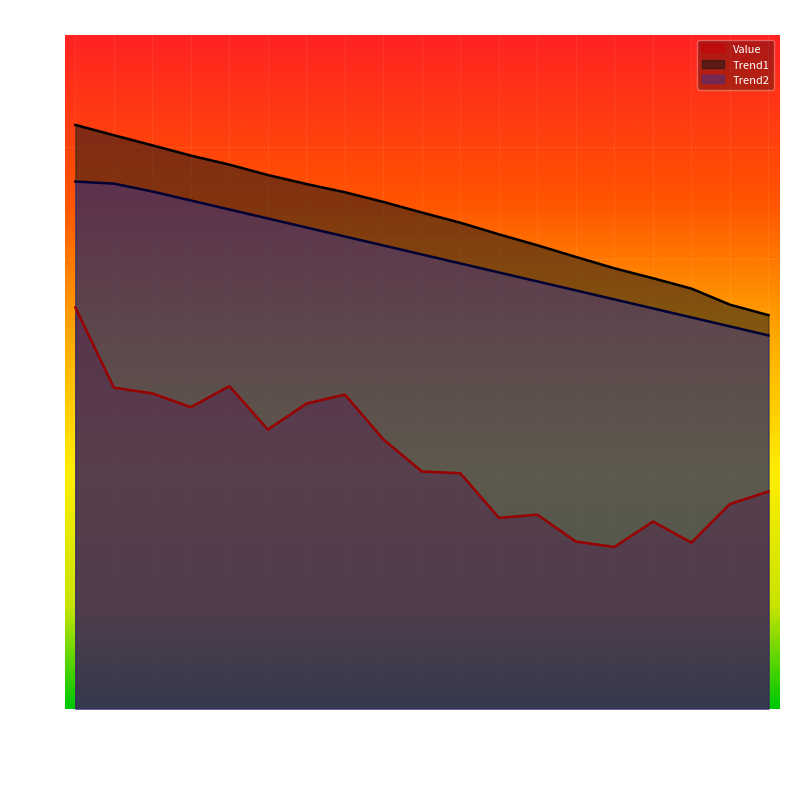

What are all the series names shown in the legend?

Value, Trend1, Trend2